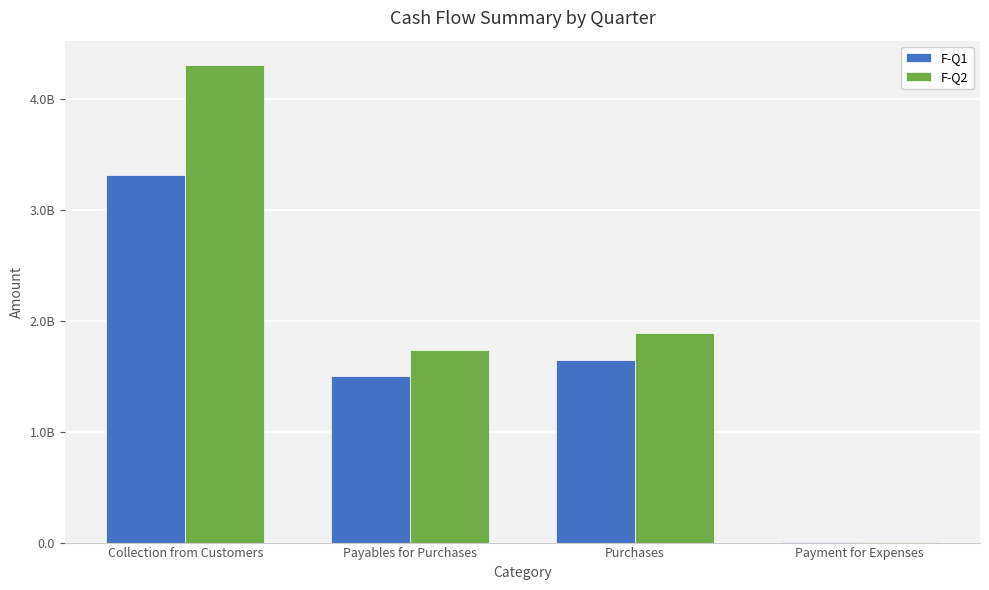

Is it true that F-Q2 equals 4305979239.0 at Collection from Customers?

True